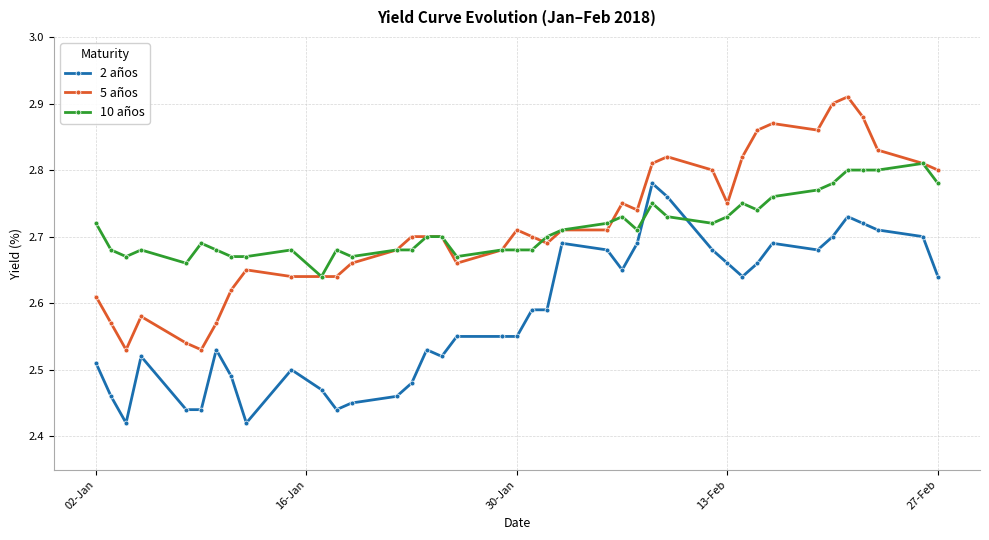

Count the 10 años values in the range 2 to 3.

40